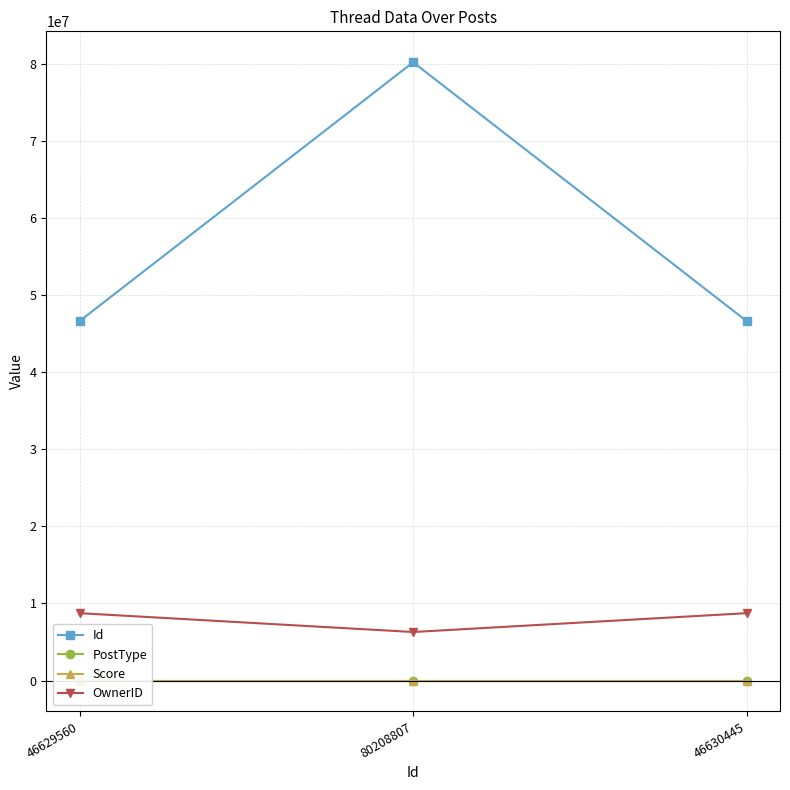

Where is PostType nearest to the value 2?

46630445